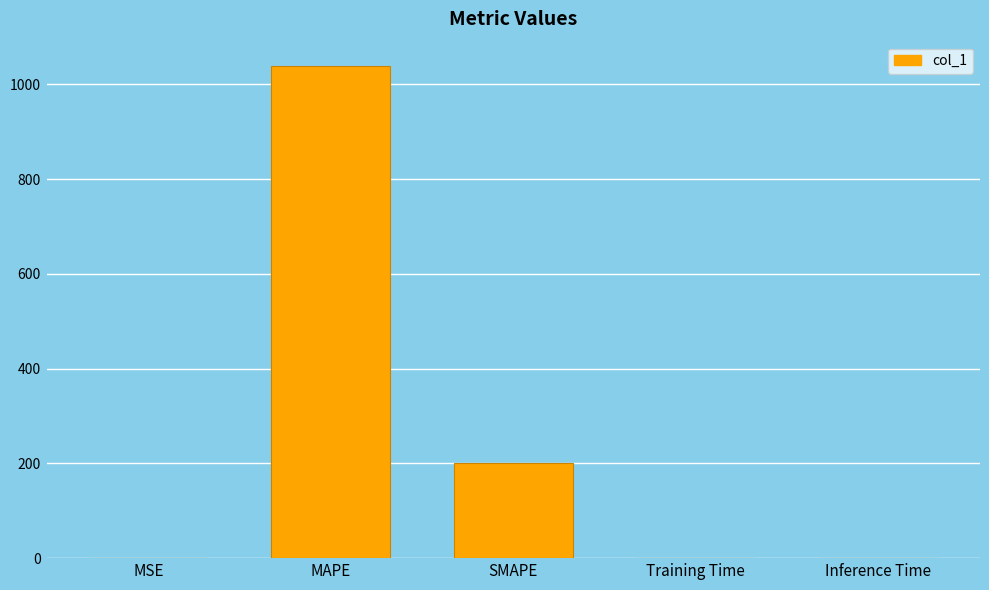

Which has a higher value, MAPE or SMAPE?

MAPE